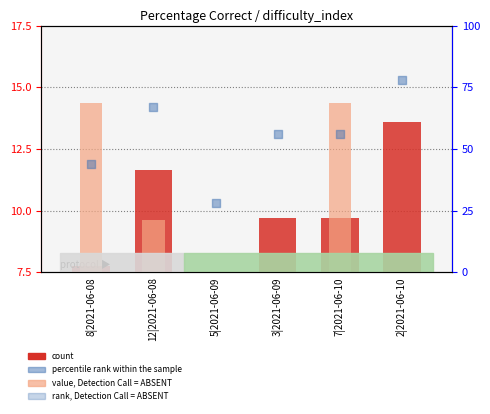

At how many categories does at least one series exceed 36?

5